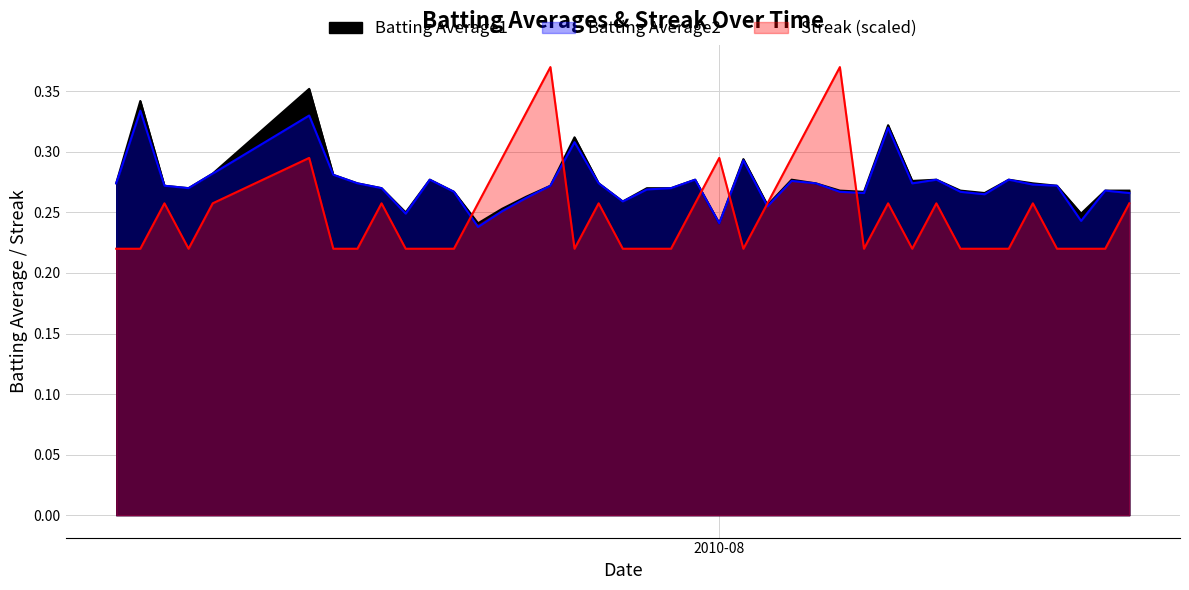

True or false: Batting Average2 and Streak intersect in this chart.

True